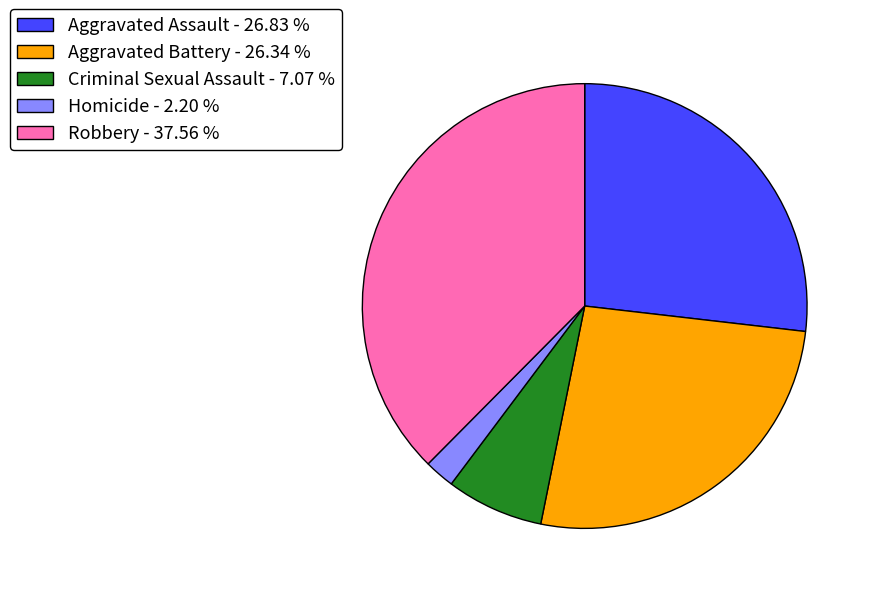

Does Robbery - 37.56 % represent more than half of the total?

No